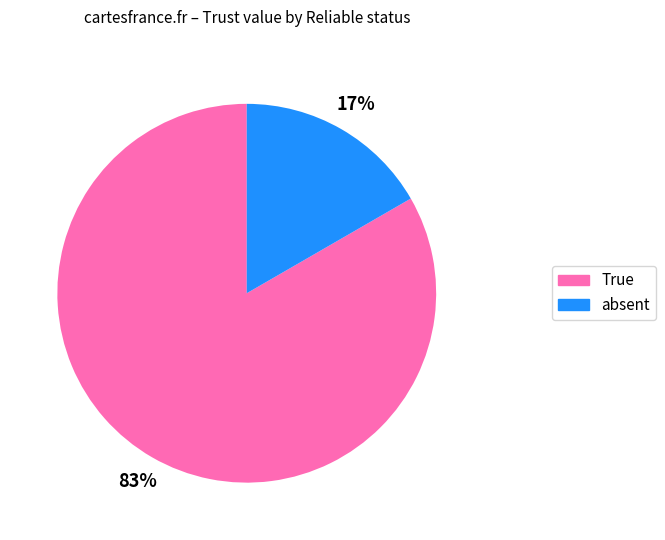

To the nearest percent, what is the average slice percentage?

50%